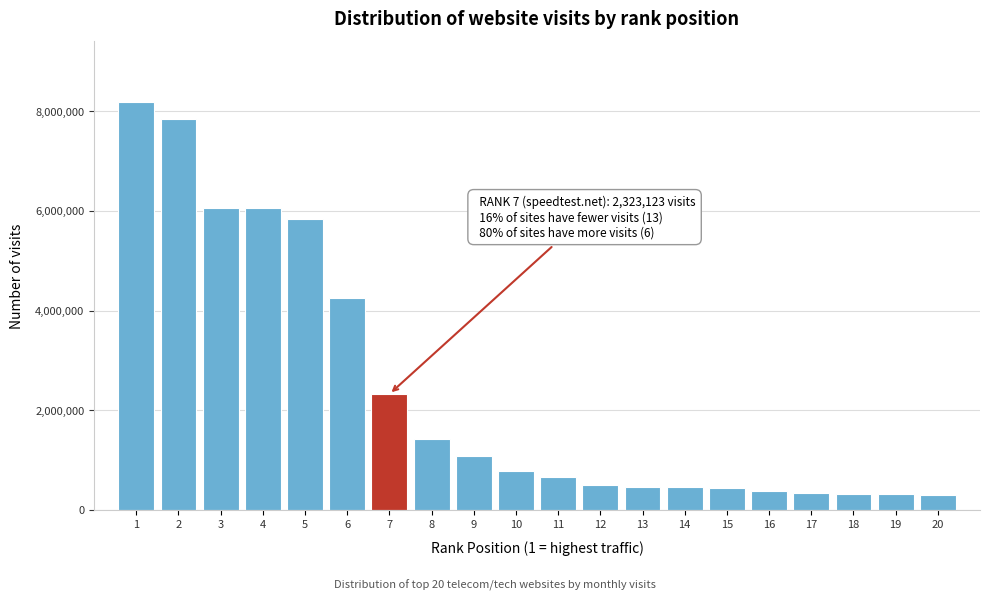

The value at 8 is 1424875. True or false?

True